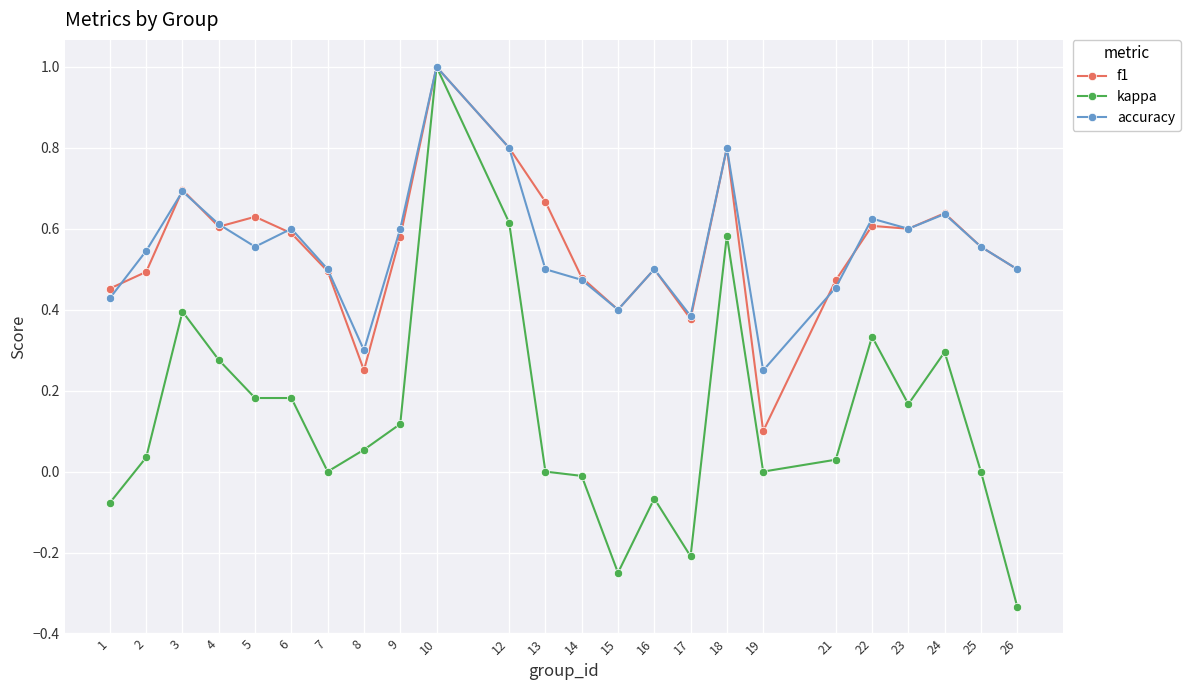

At which category is the sum across all series the highest?

10